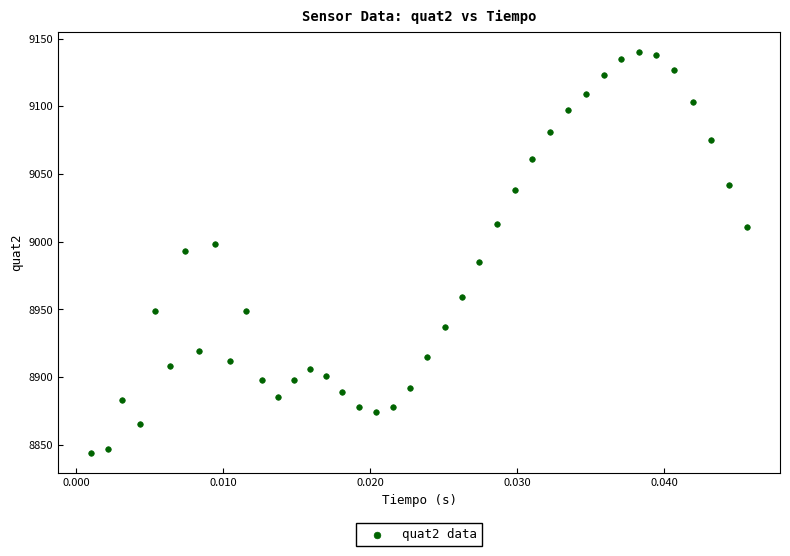

What is the range of Y values (max minus min)?

296